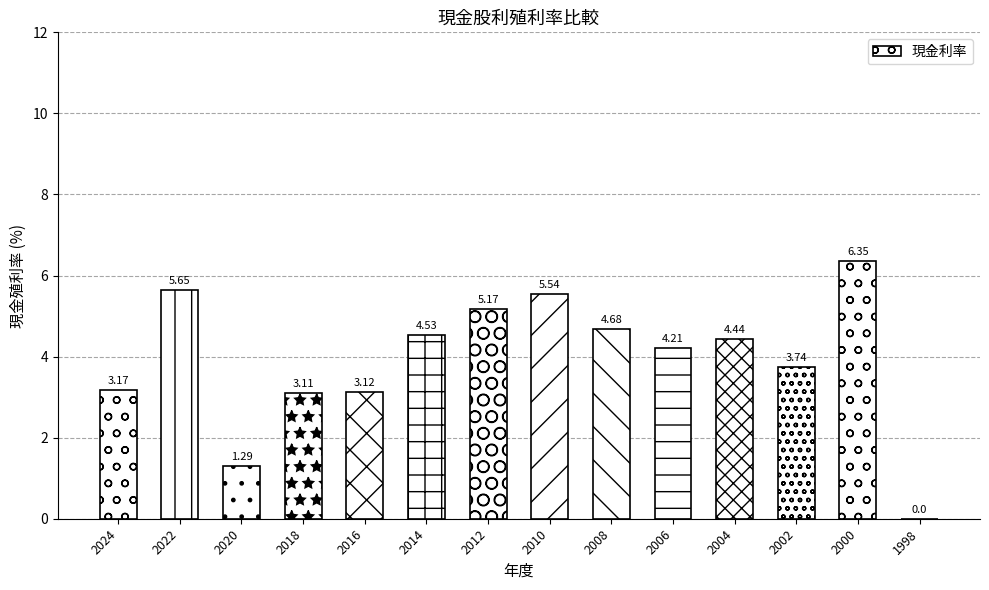

How many positive values are there?

13